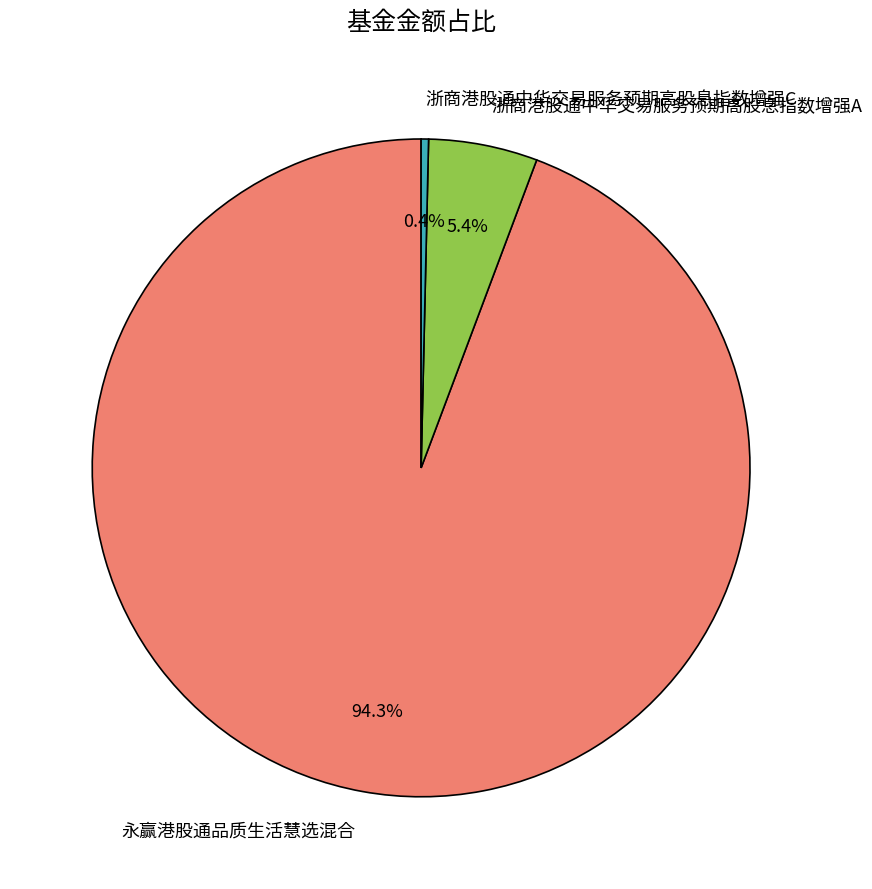

What is the smallest slice in the pie chart?

浙商港股通中华交易服务预期高股息指数增强C